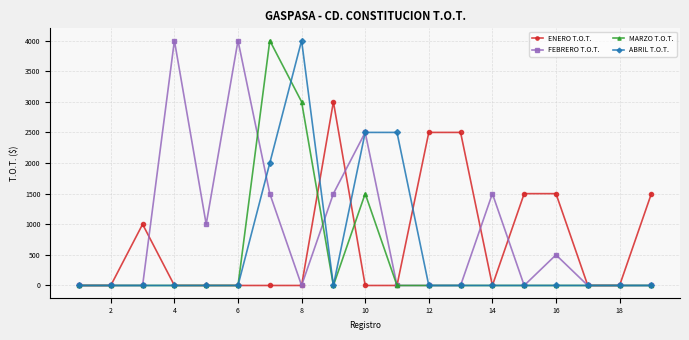

List the series in order of their overall mean, highest first.

FEBRERO T.O.T., ENERO T.O.T., ABRIL T.O.T., MARZO T.O.T.